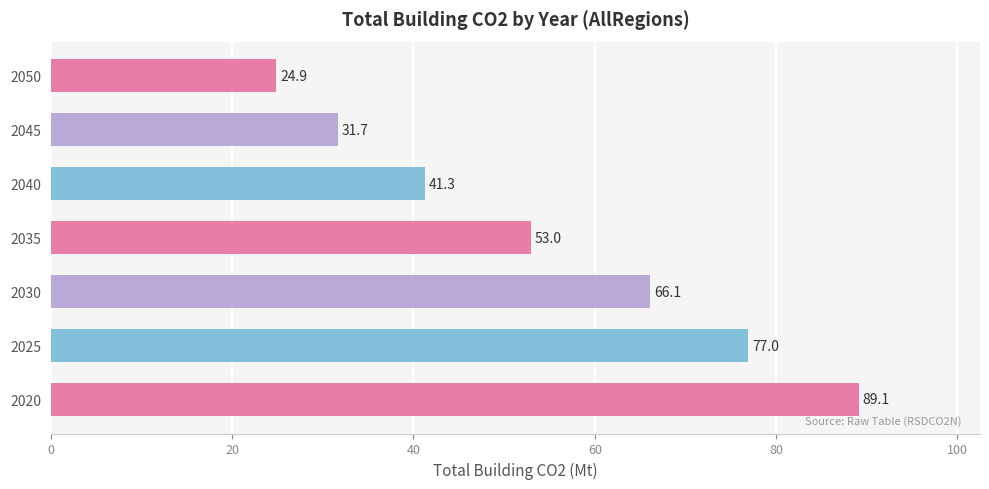

Rank the categories by value from lowest to highest.

2050, 2045, 2040, 2035, 2030, 2025, 2020